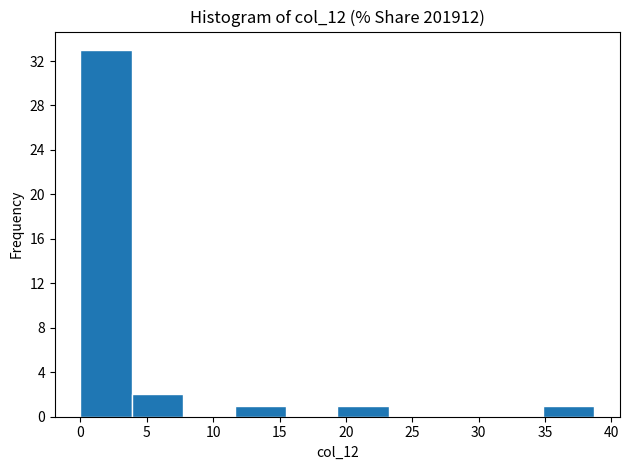

Reading left to right, list every bar in this chart as the range it spans on the x-axis followed by its height. Neither the bar edges nor the heights are printed on the chart, so give them approximately, as read against the axes.

0.0 to 4.0: 33
4.0 to 7.5: 2
7.5 to 11.5: 0
11.5 to 15.5: 1
15.5 to 19.5: 0
19.5 to 23.0: 1
23.0 to 27.0: 0
27.0 to 31.0: 0
31.0 to 35.0: 0
35.0 to 38.5: 1